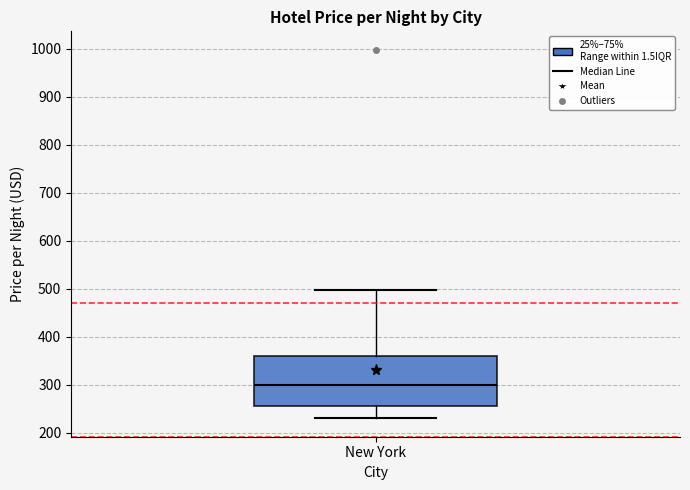

Transcribe this box plot: give where the median line is, the range the box spans, and where the two whiskers end, as read against the y-axis. The values are not printed on the chart, so give them approximately, as read against the axis.

median 300, box 260 to 360, whiskers 230 to 500